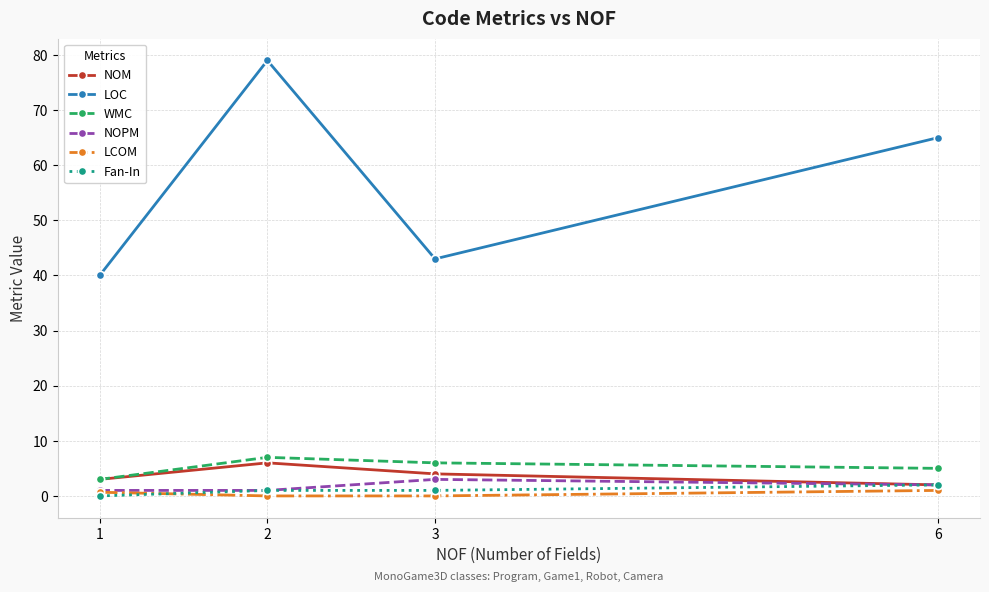

True or false: LCOM and NOM cross at least once.

False